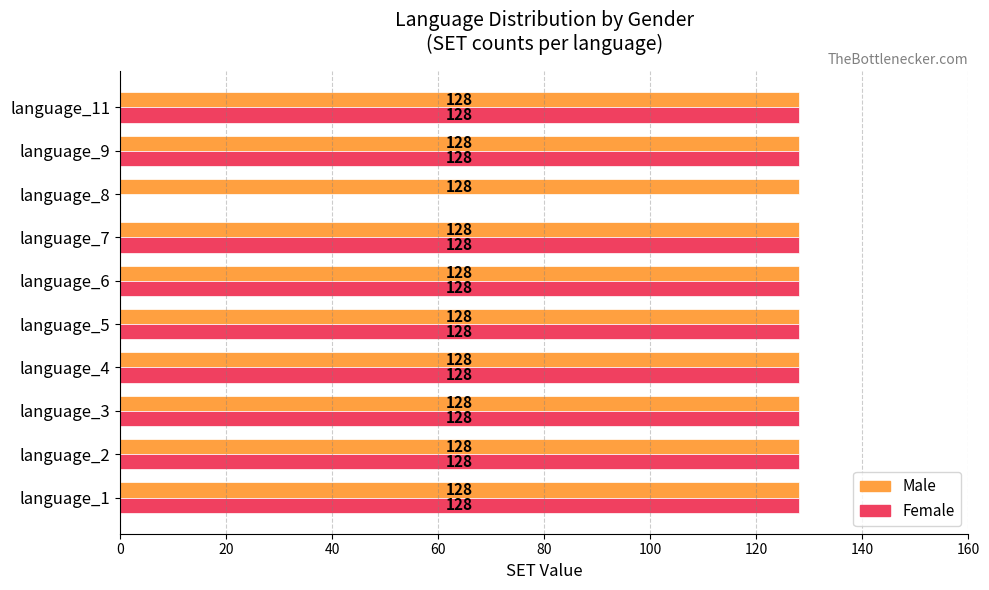

Is it true that Male equals 225 at language_3?

False